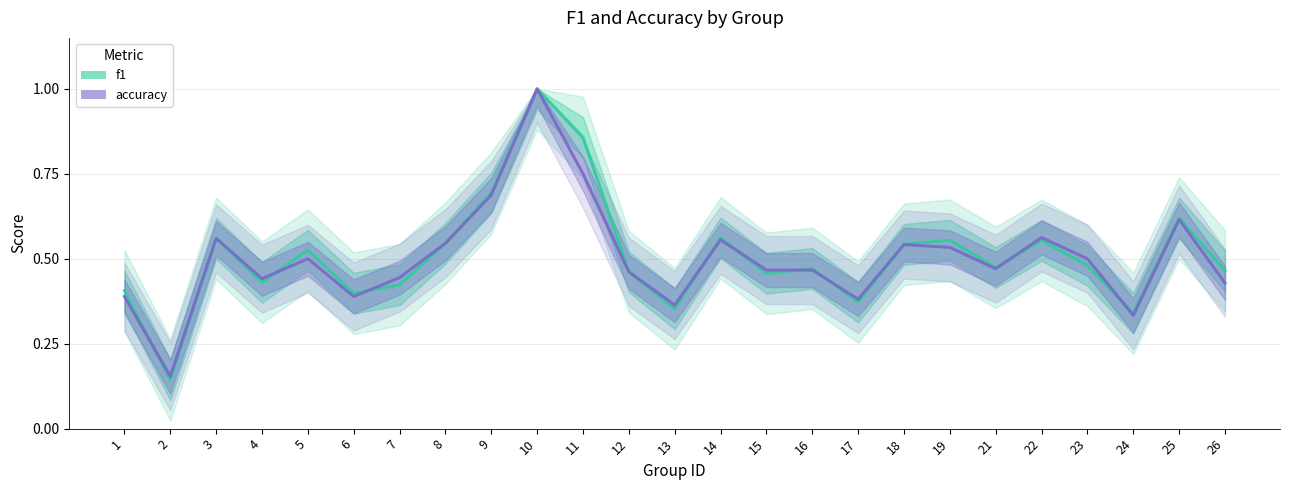

Which category has the highest value across all series?

10